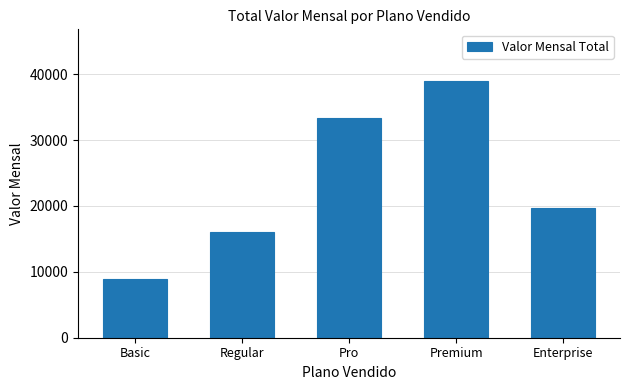

What is the ratio of the value at Premium to the value at Basic?

4.3